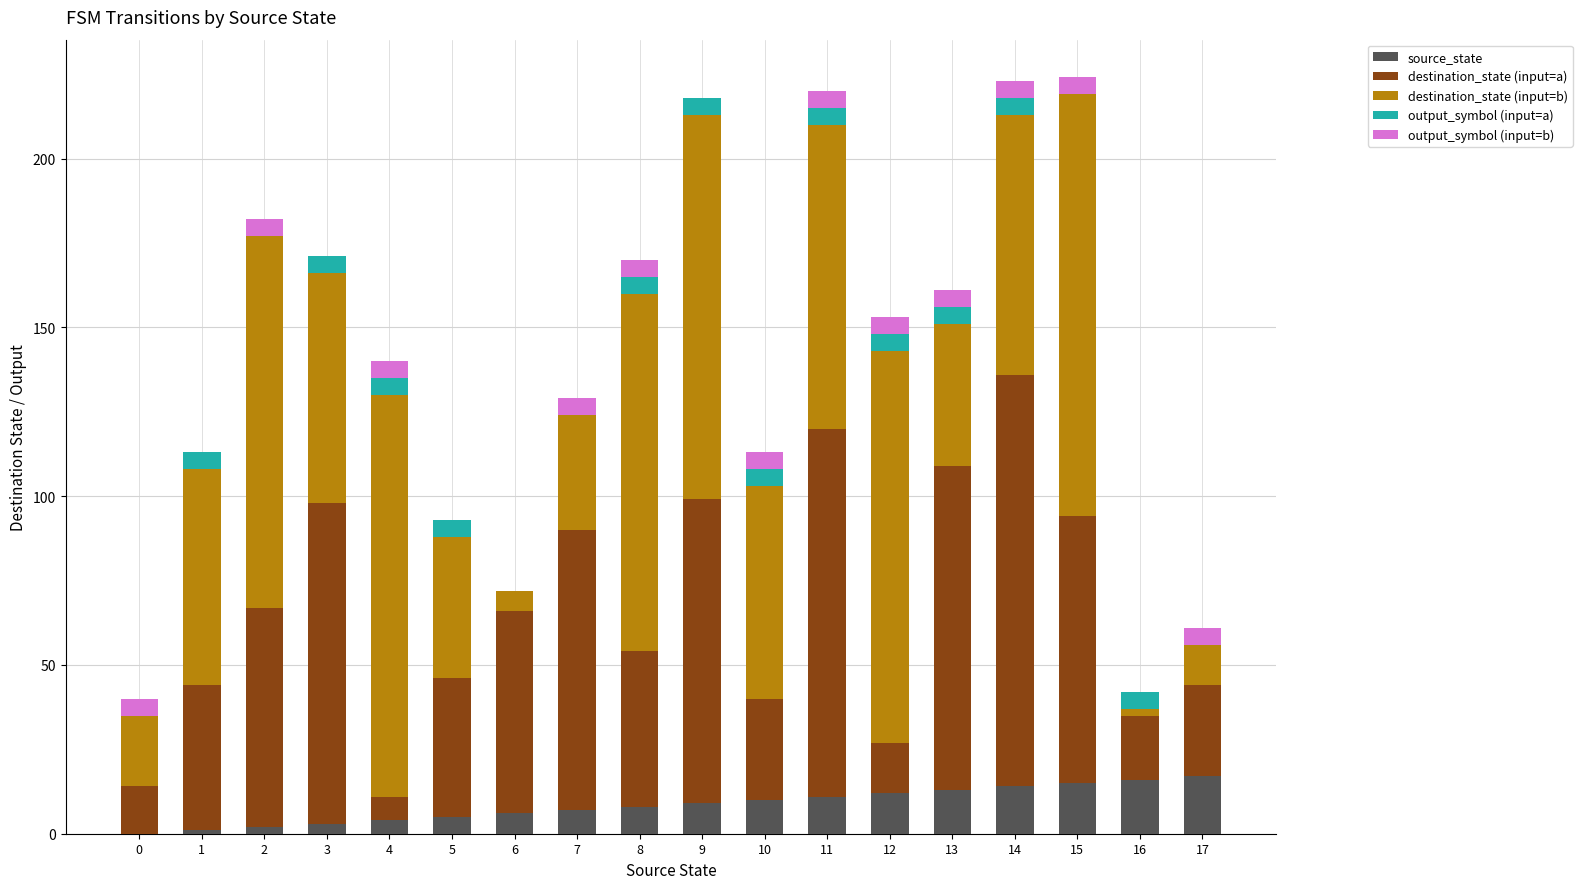

What is the sum of all source_state values?

153